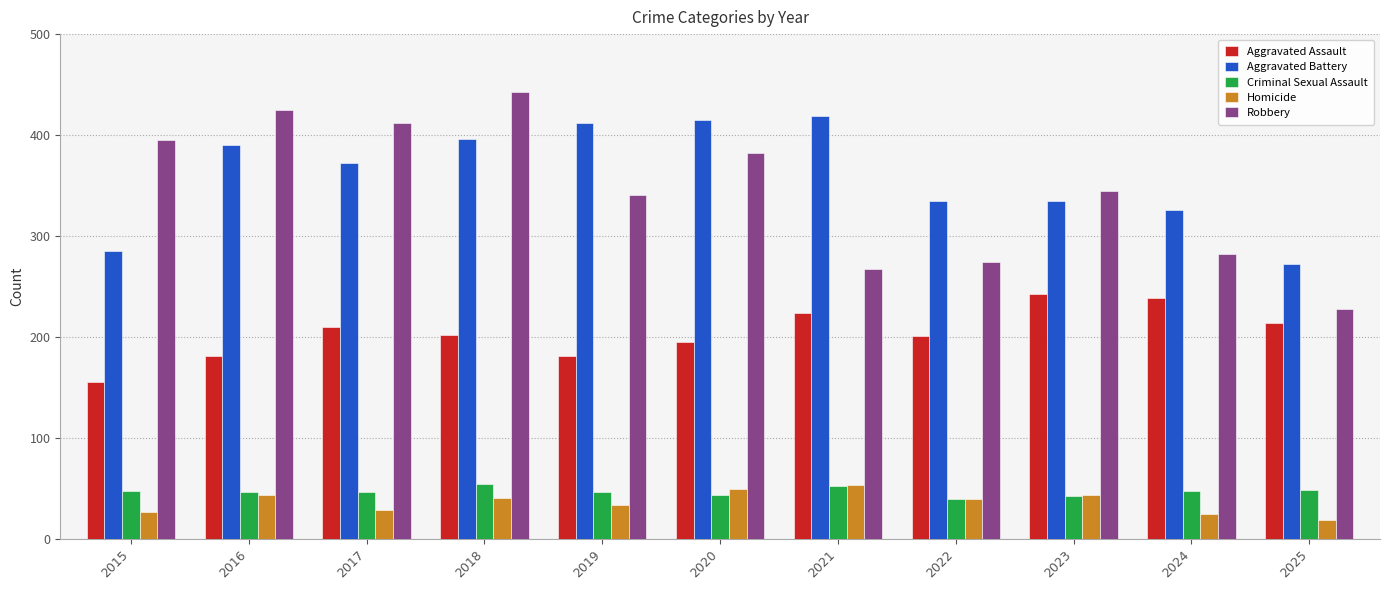

What is the maximum value for Robbery?

443